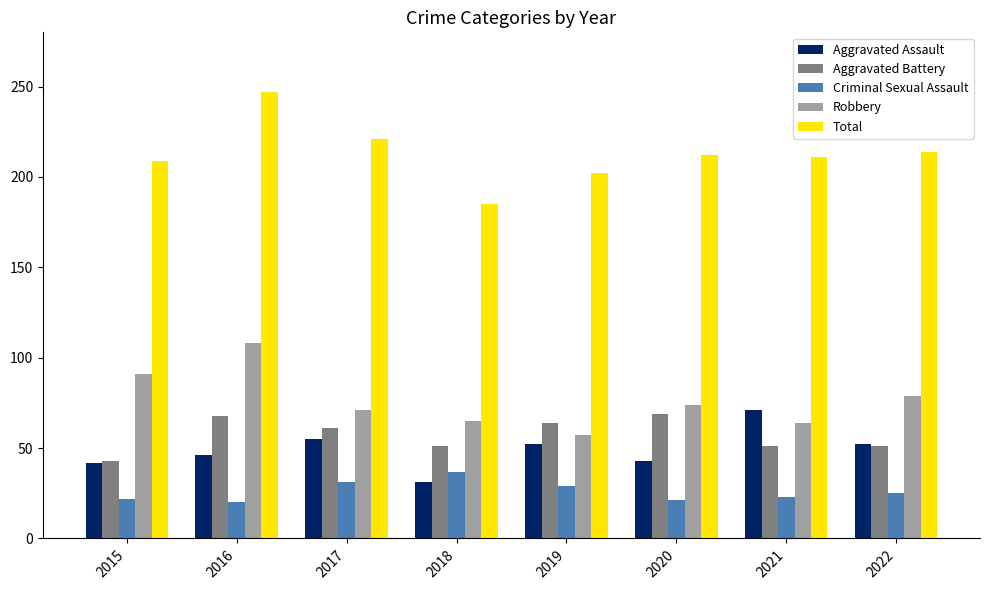

What is the difference between the second highest and minimum values in the Aggravated Assault series?

24